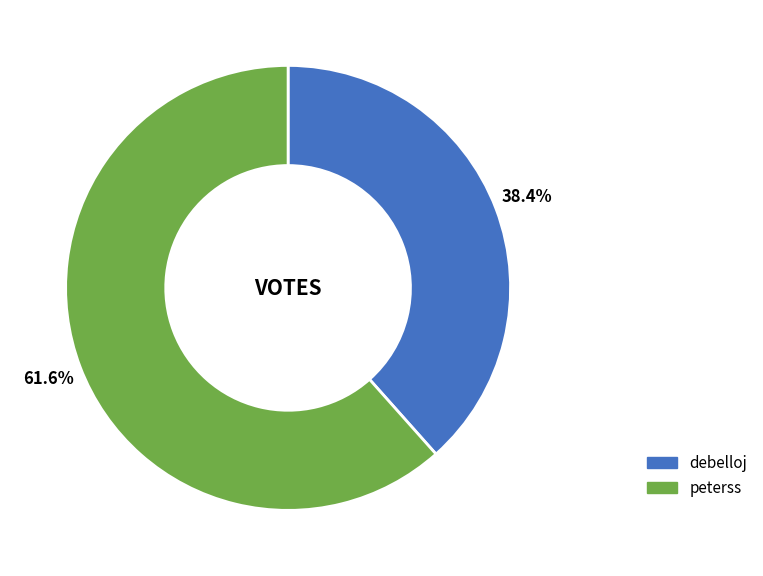

Which category has the biggest portion of the pie?

peterss